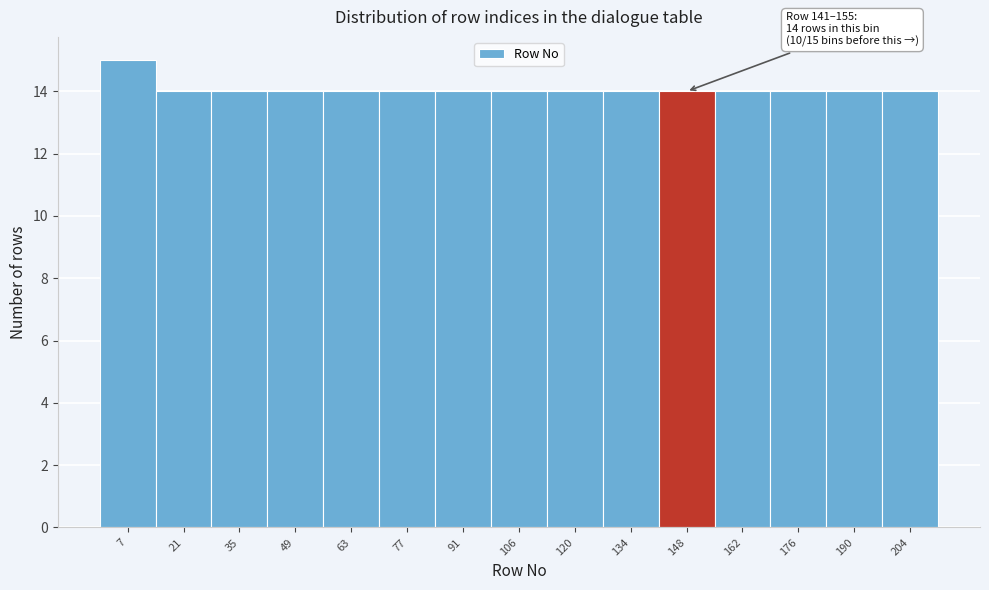

Over which range of the x-axis is the bar tallest?

0 to 14